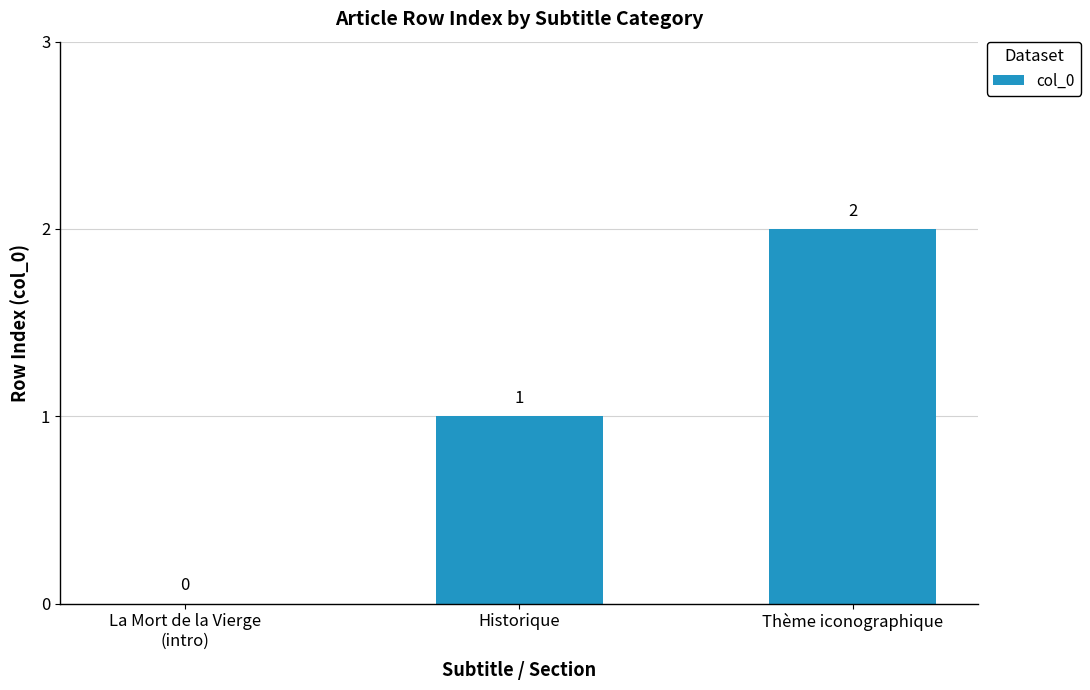

What is the sum of all values?

3